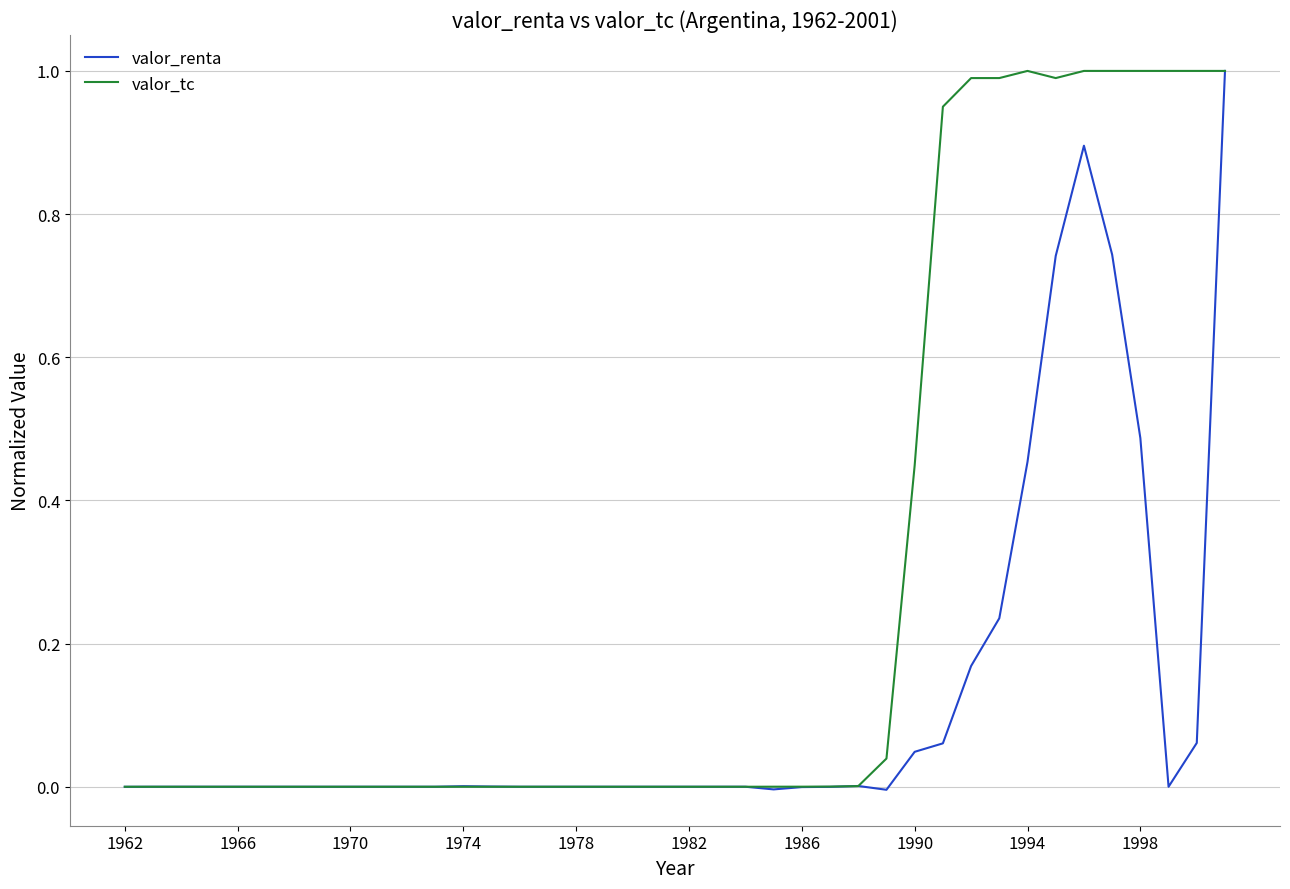

What is the maximum value for valor_renta?

1.0